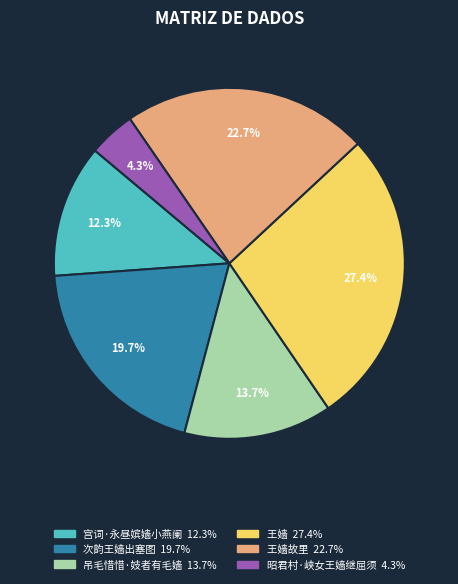

Is there any slice that represents more than half of the pie?

No